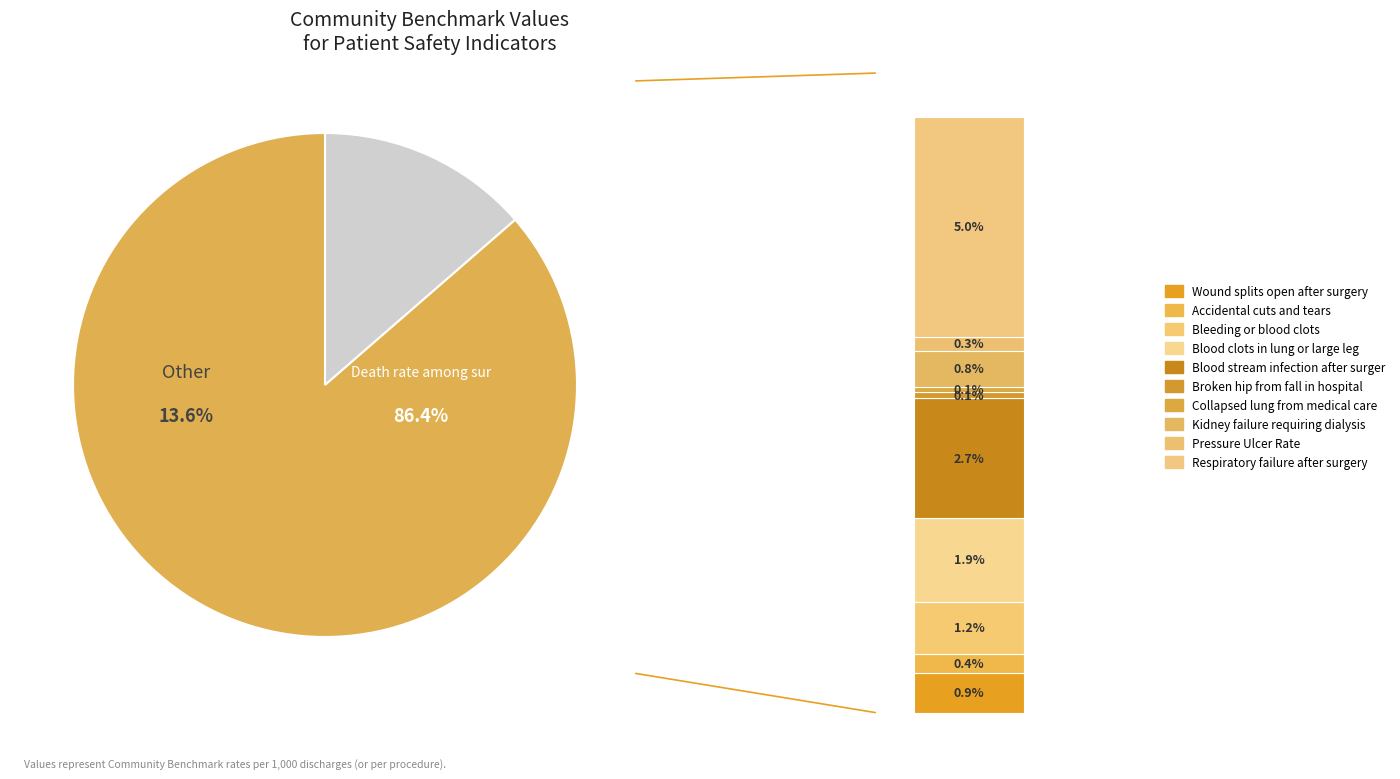

Which has a higher value, Accidental cuts and tears or Blood clots in lung or large leg?

Blood clots in lung or large leg